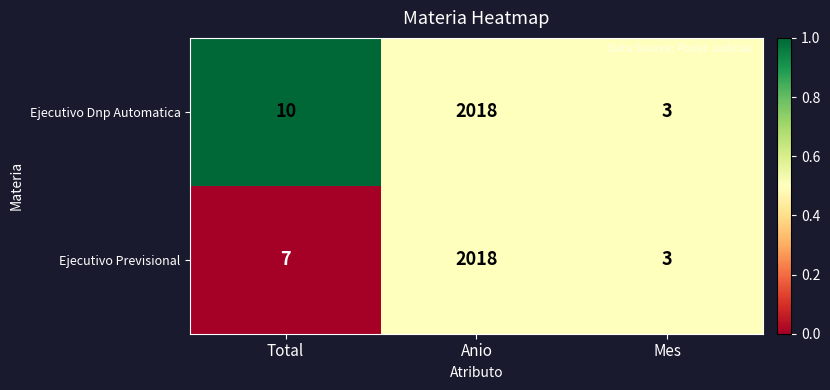

Read the Ejecutivo Dnp Automatica value at Anio, to the nearest 50.

2000